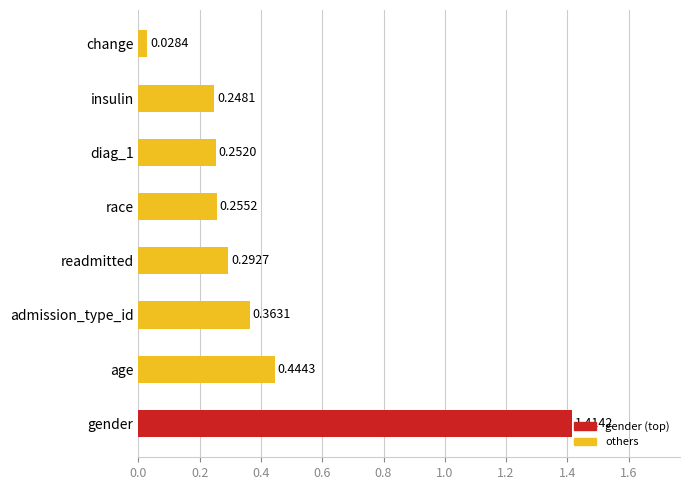

Are the bars grouped side by side (vs. stacked)?

No